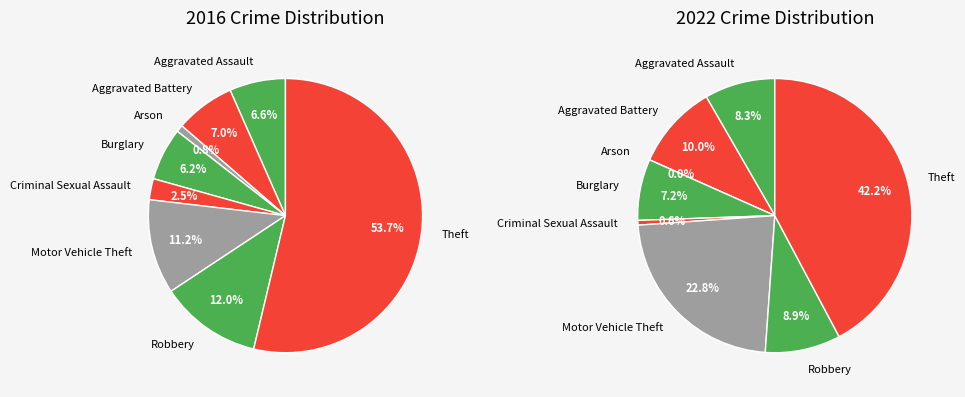

What percentage is NOT represented by 5?

88.8%